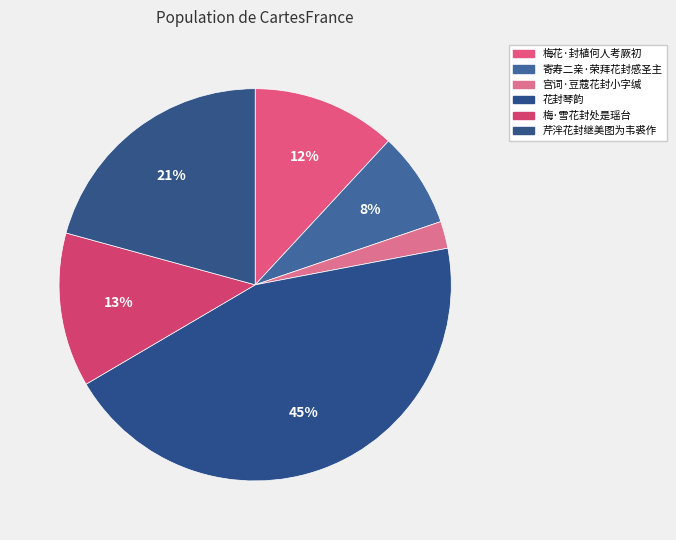

Is it true that 梅花·封植何人考厥初 is 23% of the pie?

False